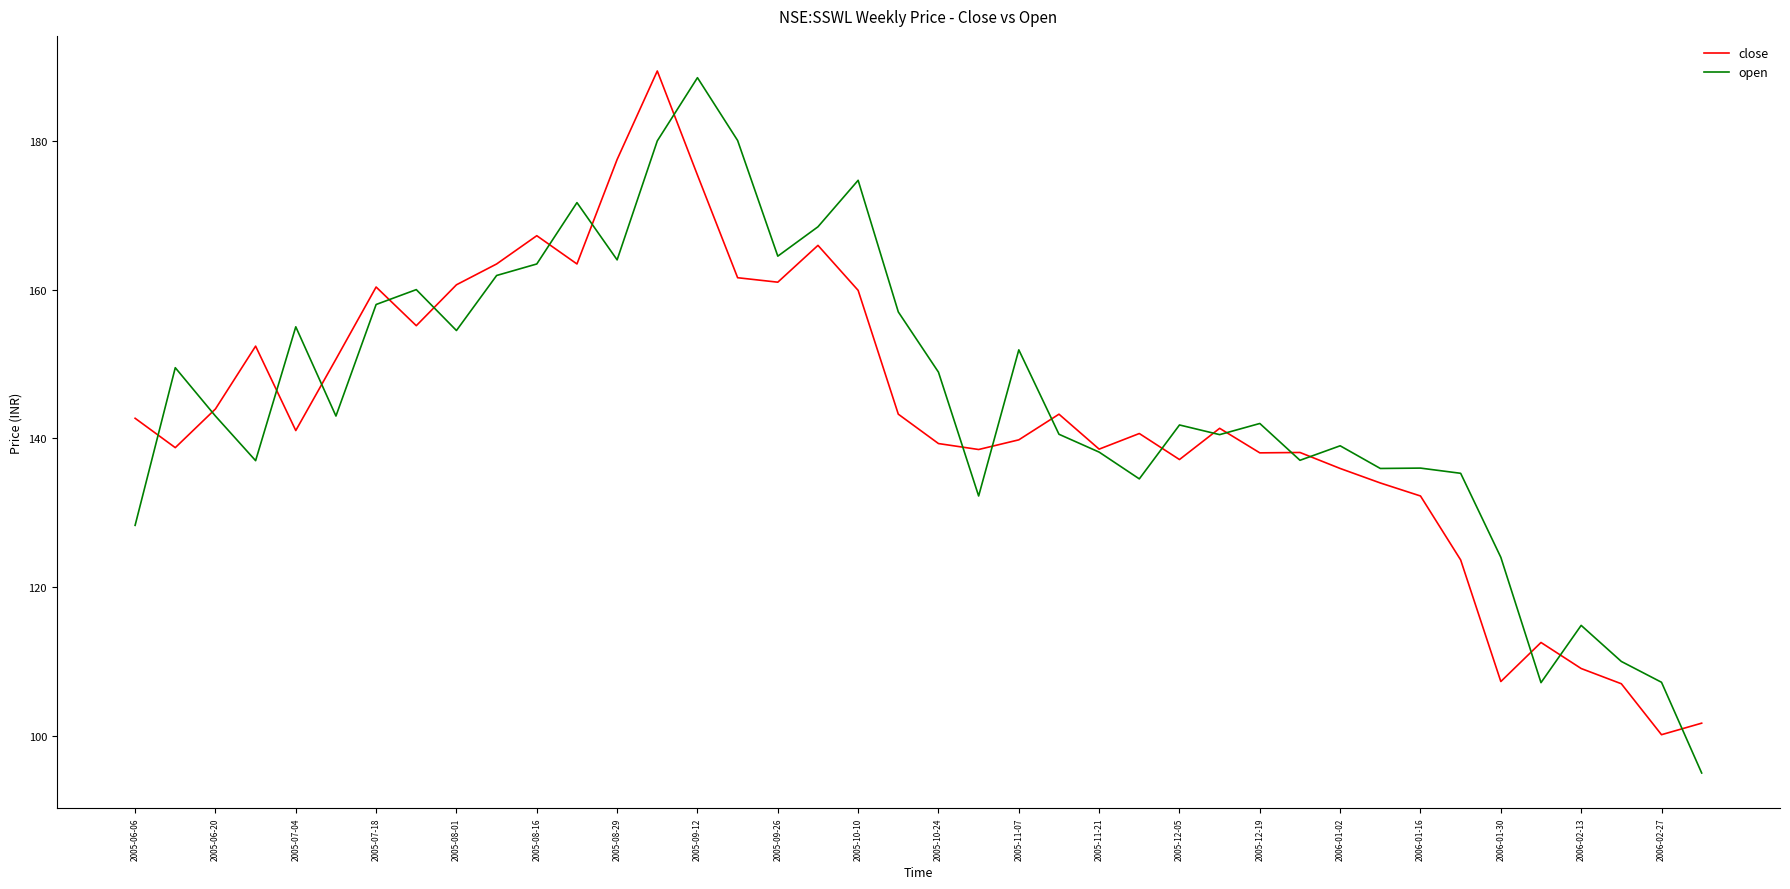

What is the minimum value for open?

95.0